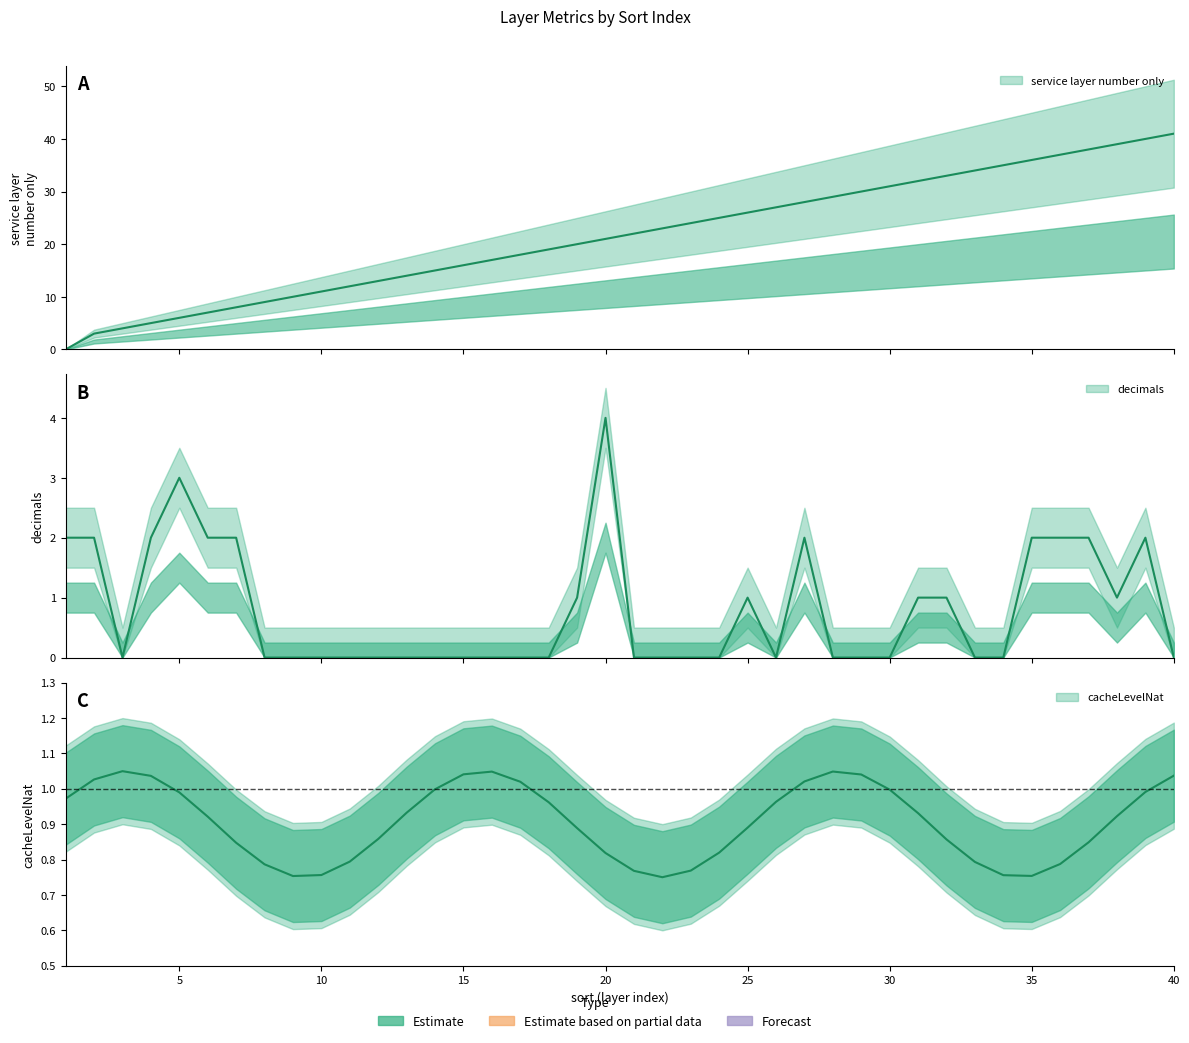

What is the difference between the highest and lowest values at 35?

34